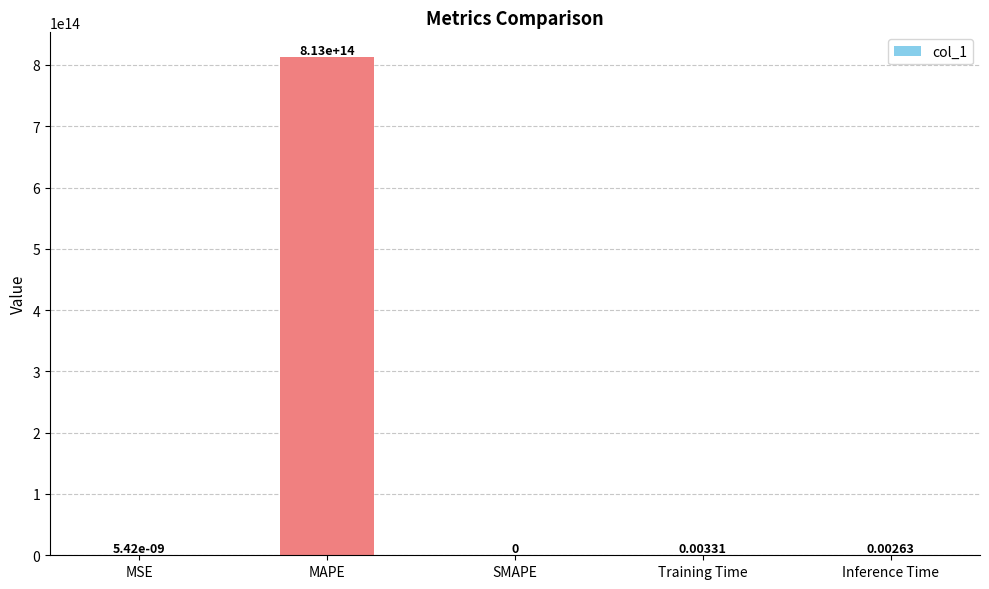

Are the bars horizontal?

No